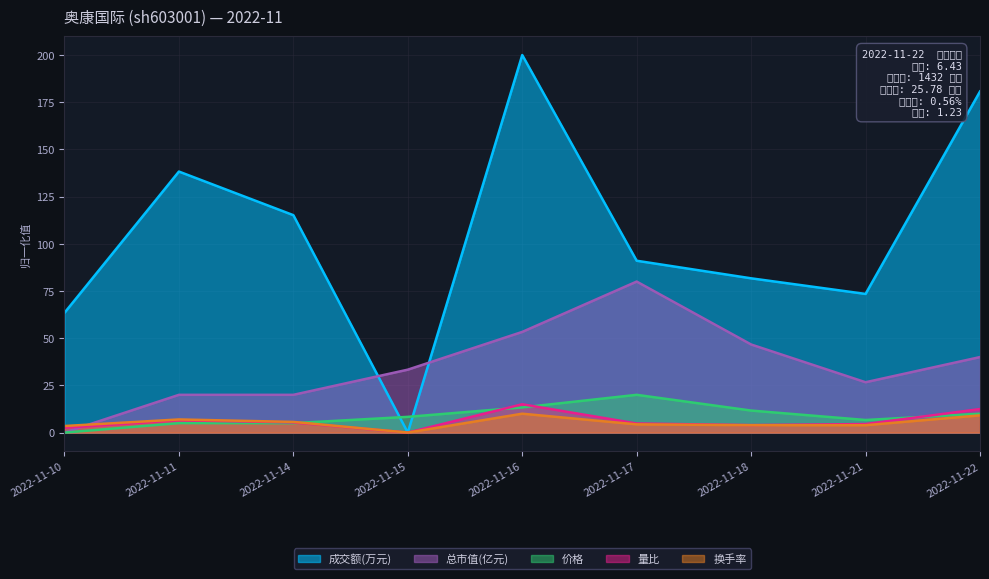

What is the difference between the highest and lowest values at 2022-11-22?

171.6